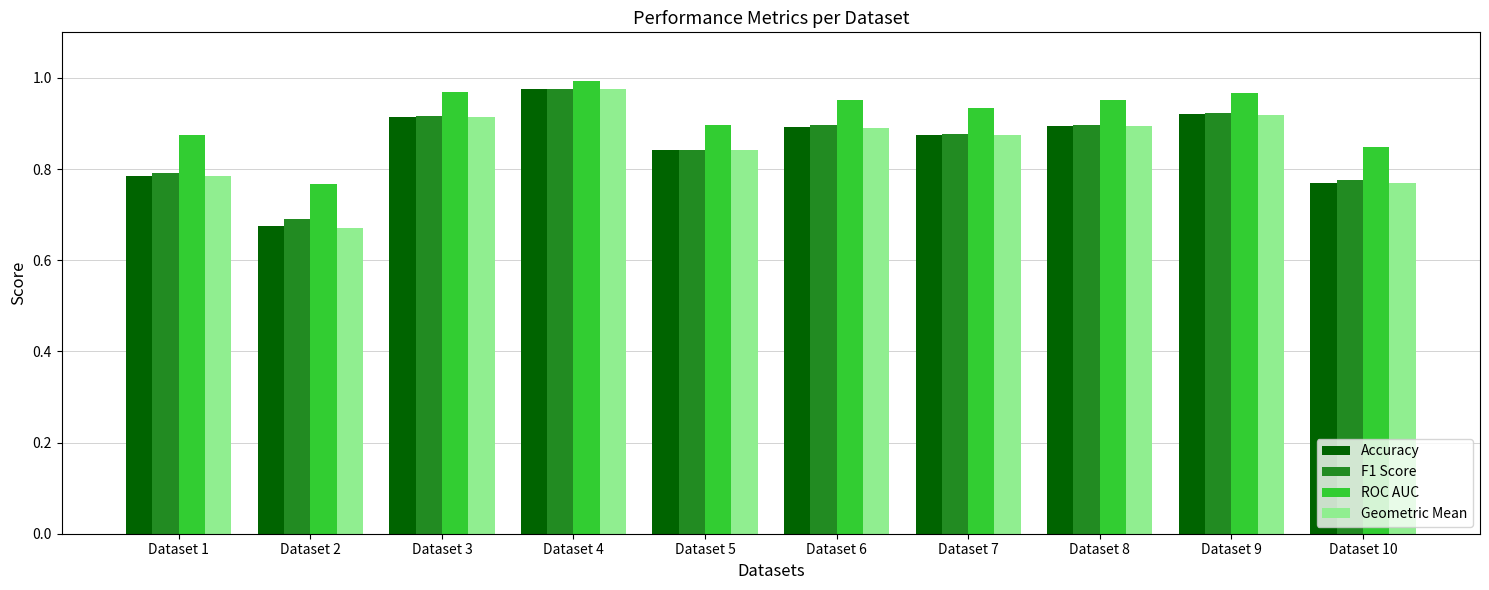

At which label is Accuracy closest to 0?

Dataset 2